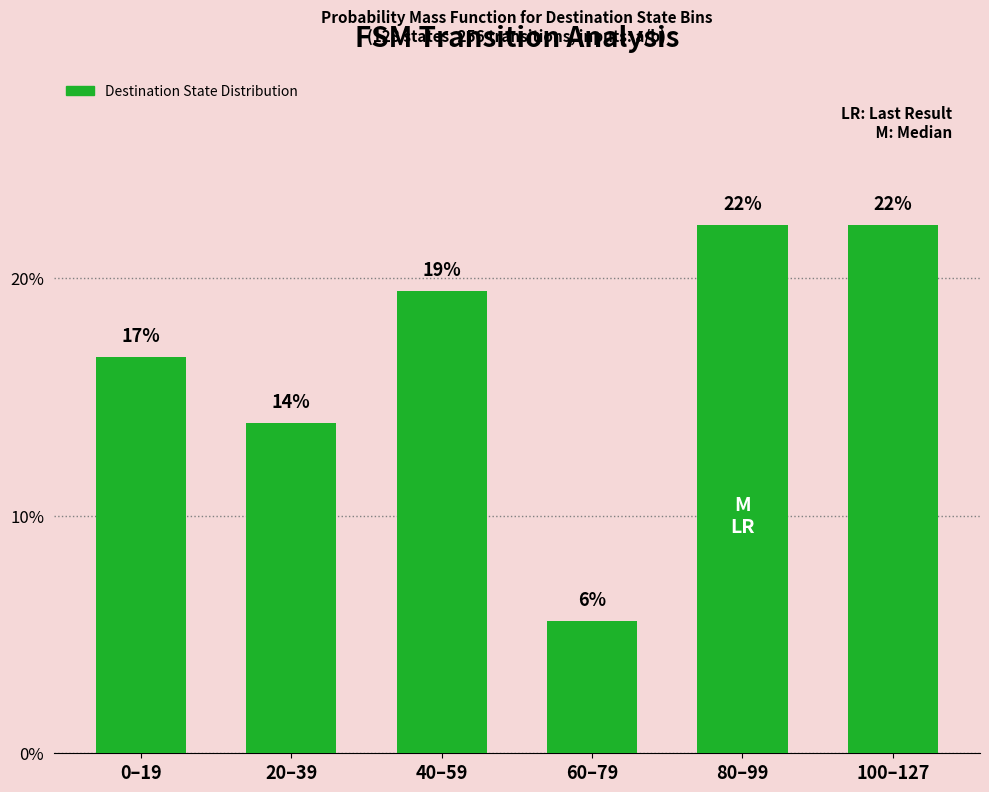

How many bars are there in total?

6